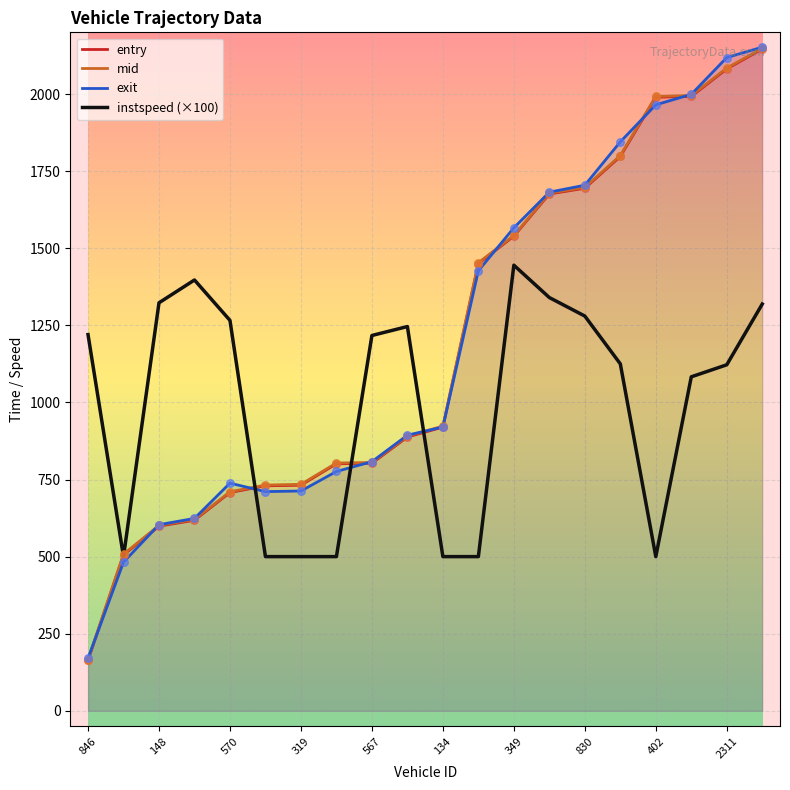

Which series has the widest spread of Y values?

entry